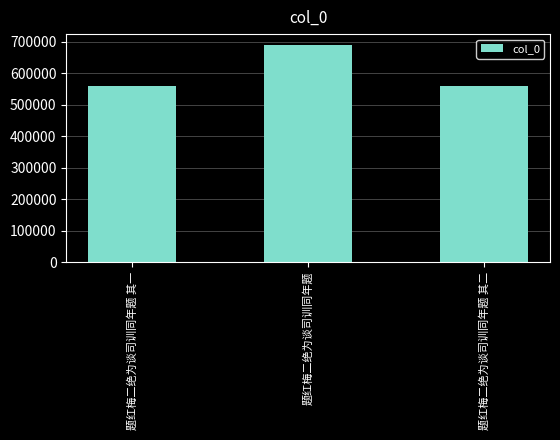

Read the value at 题红梅二绝为谈司训同年题.

690383